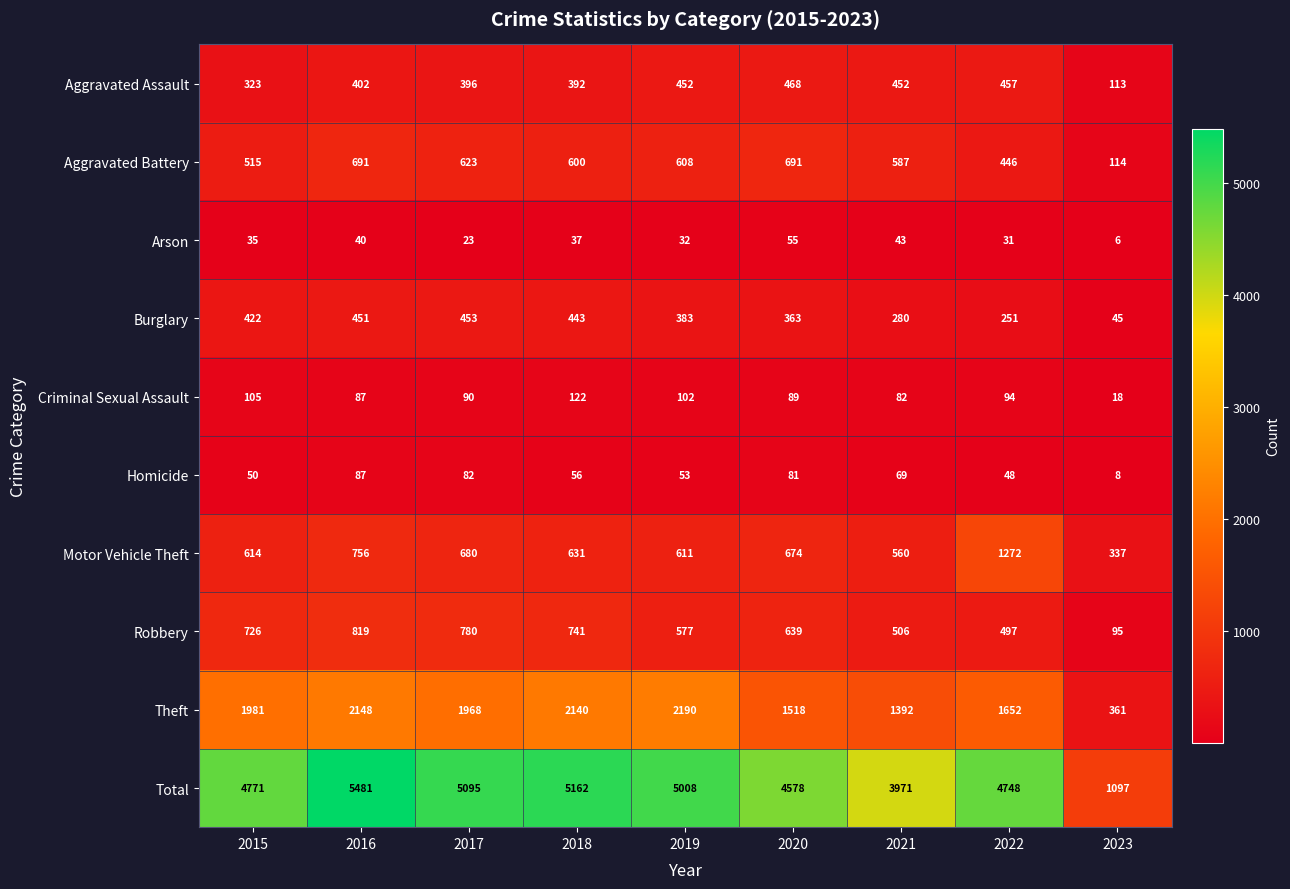

Which category has the lowest value in the Motor Vehicle Theft series?

2023